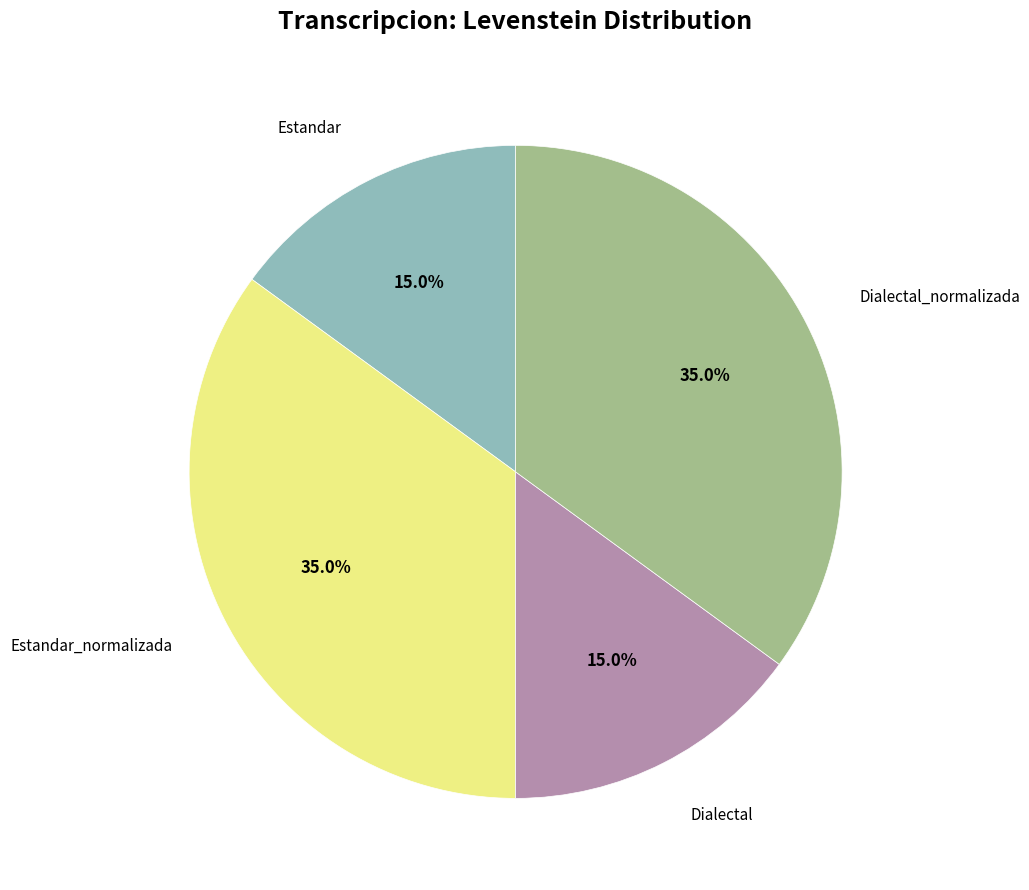

How many slices are in this pie chart?

4